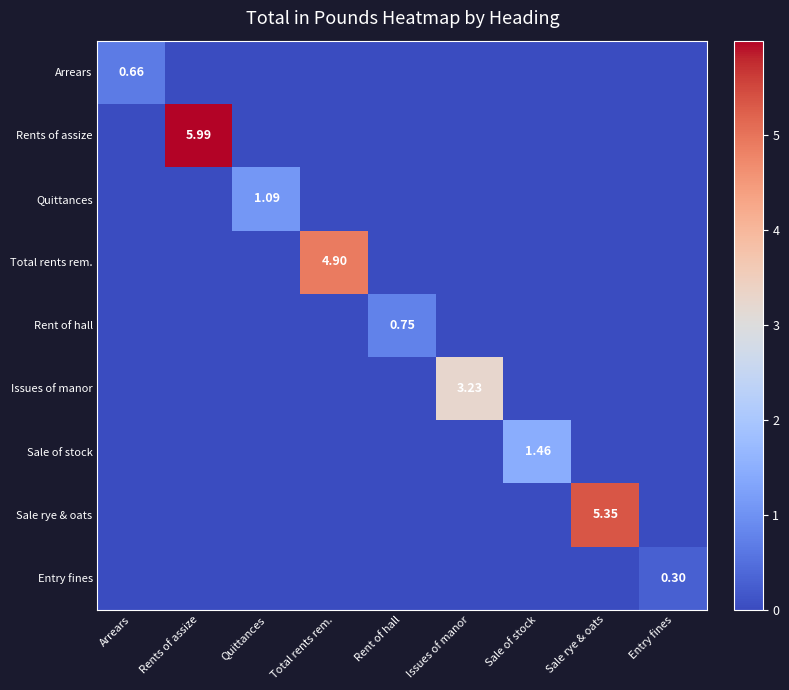

How many Entry fines values are between 0 and 1?

9